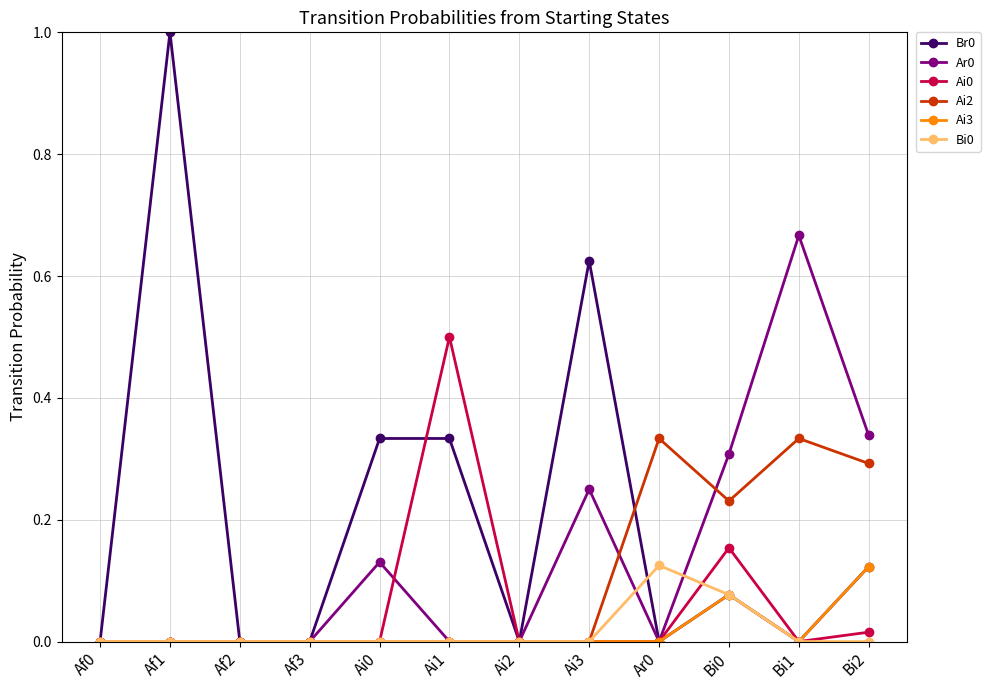

True or false: Ai2 has more than 1 interior local peaks.

True